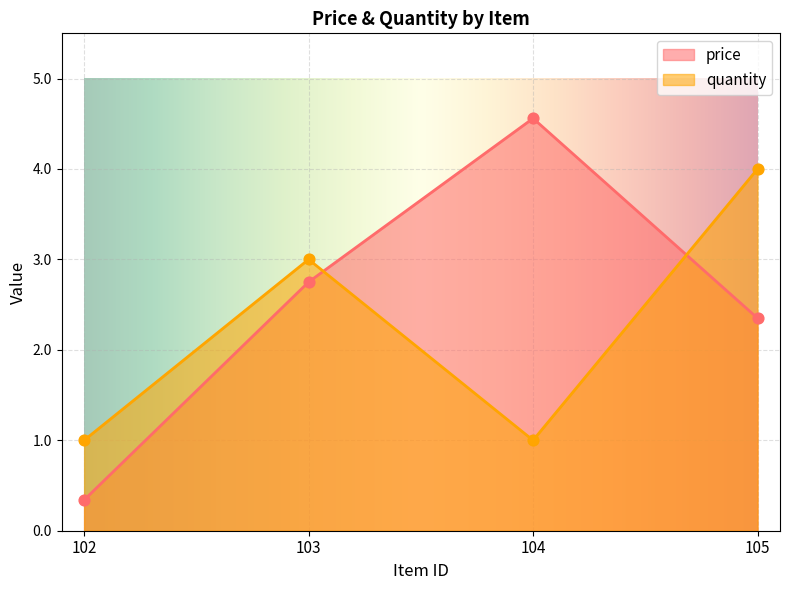

Which series contains the lowest Y value?

price